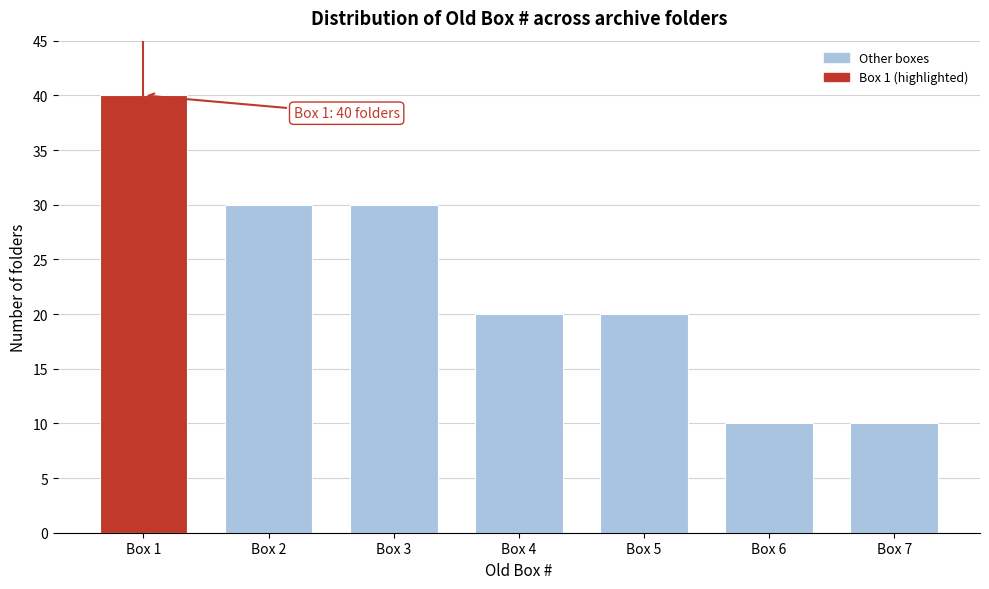

Reading right to left, transcribe all the data shown in this chart.

Box 7=10	Box 6=10	Box 5=20	Box 4=20	Box 3=30	Box 2=30	Box 1=40